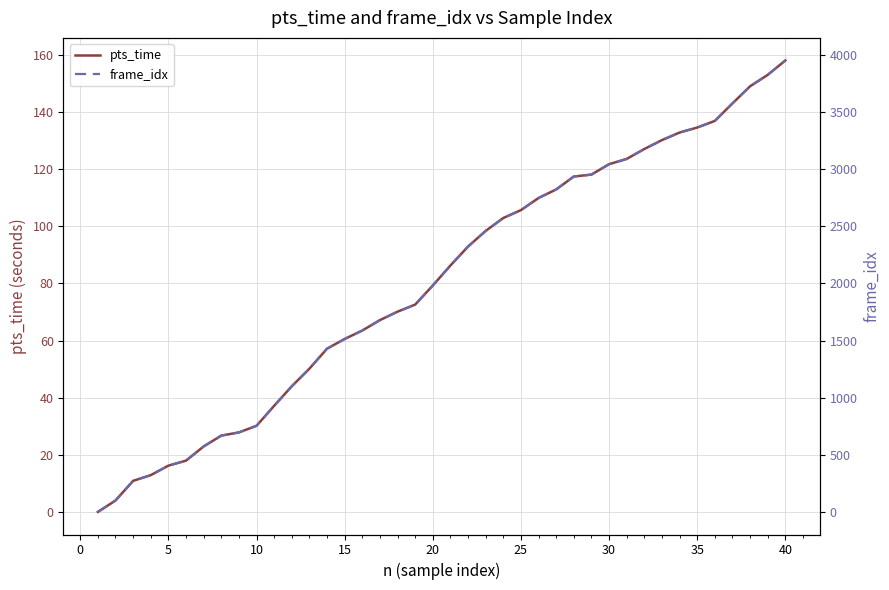

The value of pts_time at 20 is 129.3. True or false?

False